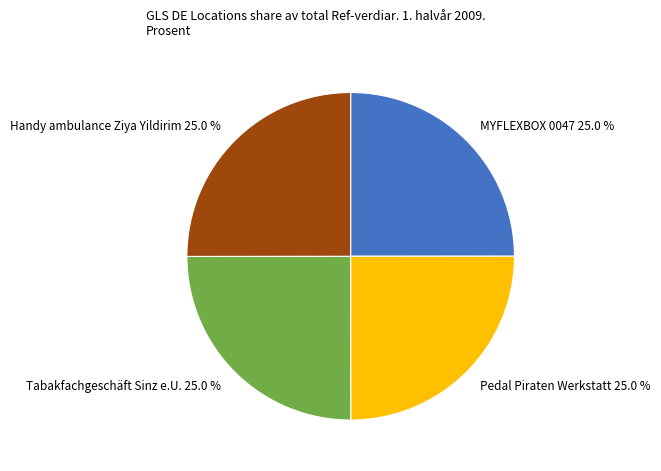

To the nearest percent, what is the combined percentage of Handy ambulance Ziya Yildirim and MYFLEXBOX 0047?

50%